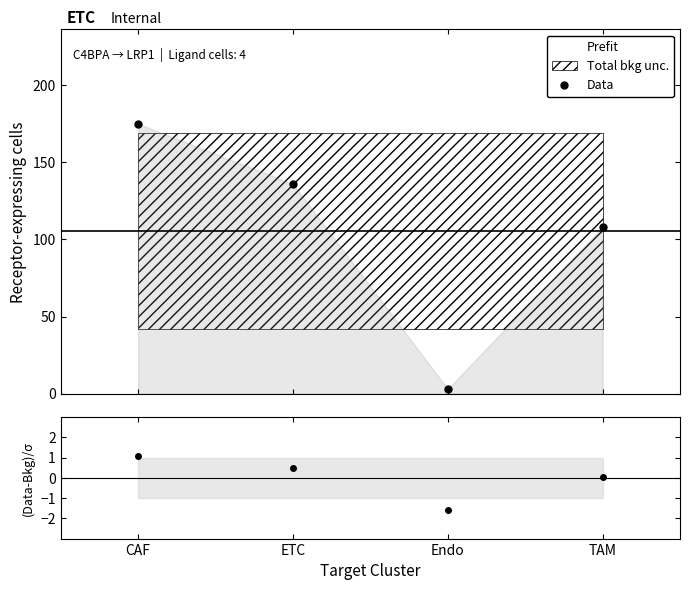

Approximately how many times larger is the value at ETC compared to Endo?

45.3